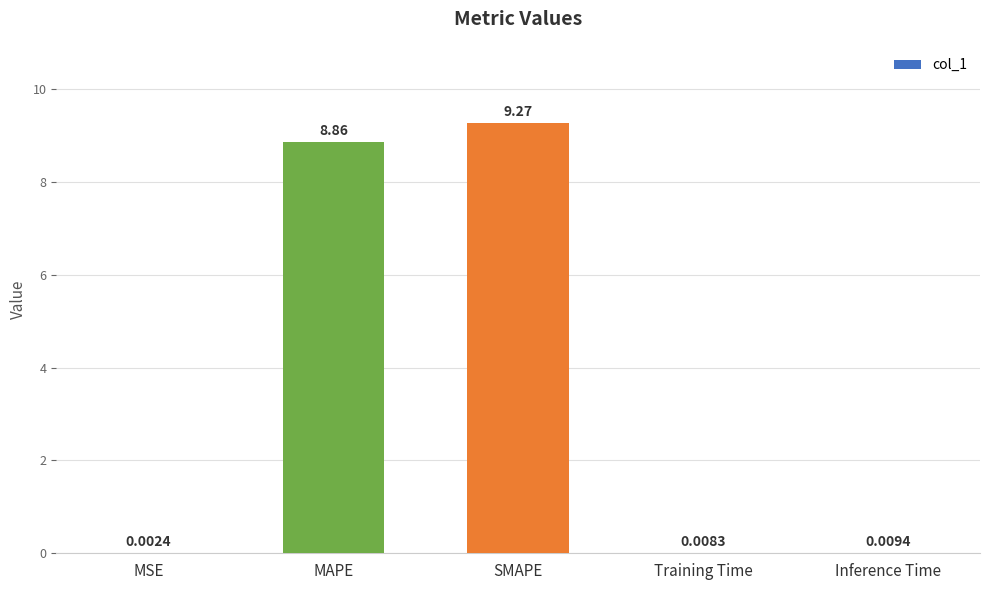

What is the sum of all values?

18.1